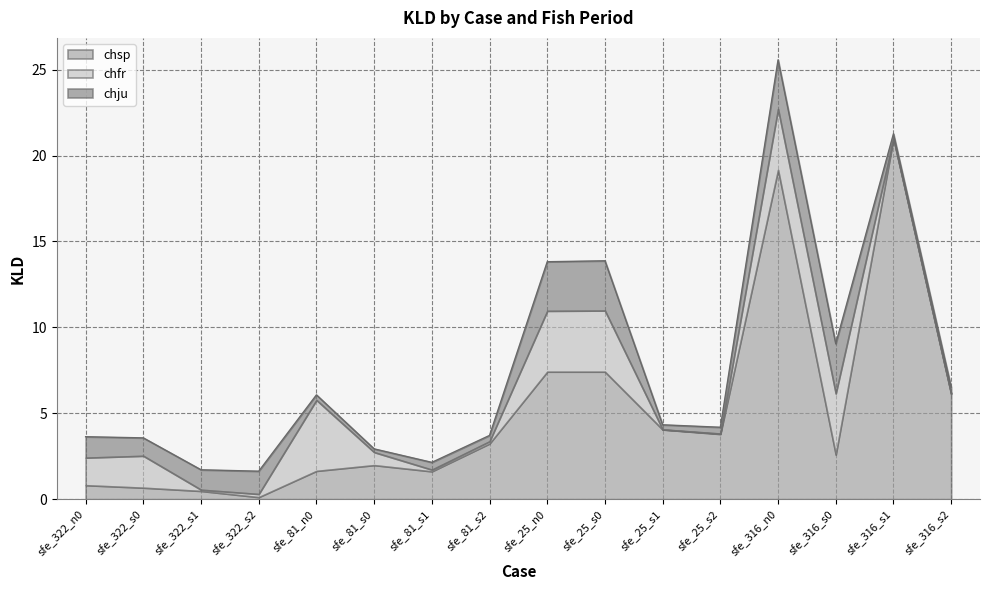

Reading left to right, transcribe all the data shown in this chart.

chsp: sfe_322_n0=0.8	sfe_322_s0=0.7	sfe_322_s1=0.5	sfe_322_s2=0.1	sfe_81_n0=1.6	sfe_81_s0=2.0	sfe_81_s1=1.6	sfe_81_s2=3.2	sfe_25_n0=7.4	sfe_25_s0=7.4	sfe_25_s1=4.1	sfe_25_s2=3.8	sfe_316_n0=19.2	sfe_316_s0=2.6	sfe_316_s1=21.0	sfe_316_s2=6.1
chfr: sfe_322_n0=1.6	sfe_322_s0=1.9	sfe_322_s1=0.1	sfe_322_s2=0.2	sfe_81_n0=4.1	sfe_81_s0=0.8	sfe_81_s1=0.1	sfe_81_s2=0.1	sfe_25_n0=3.5	sfe_25_s0=3.6	sfe_25_s1=0.0	sfe_25_s2=0.0	sfe_316_n0=3.5	sfe_316_s0=3.6	sfe_316_s1=0.0	sfe_316_s2=0.0
chju: sfe_322_n0=1.2	sfe_322_s0=1.0	sfe_322_s1=1.2	sfe_322_s2=1.3	sfe_81_n0=0.3	sfe_81_s0=0.2	sfe_81_s1=0.4	sfe_81_s2=0.3	sfe_25_n0=2.9	sfe_25_s0=2.9	sfe_25_s1=0.3	sfe_25_s2=0.4	sfe_316_n0=2.9	sfe_316_s0=2.9	sfe_316_s1=0.3	sfe_316_s2=0.4